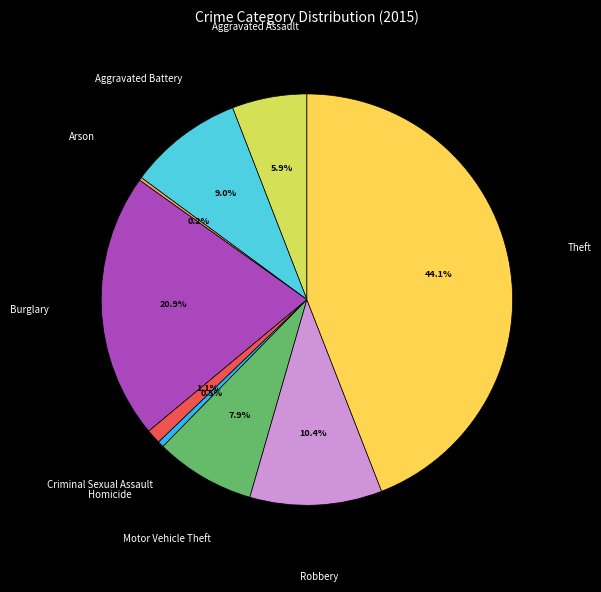

To the nearest percent, what percentage of the pie is Aggravated Battery?

9%